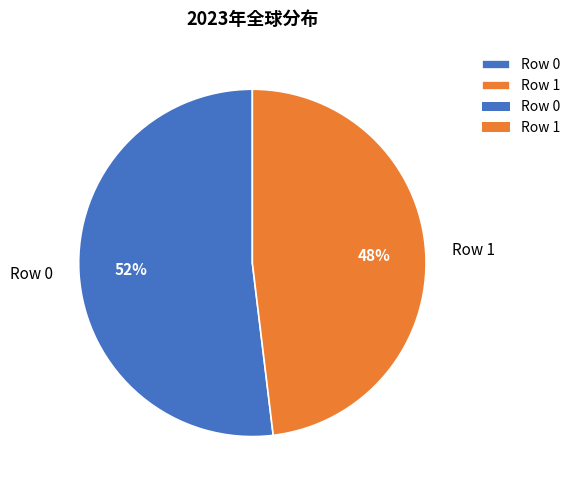

The Row 0 slice represents 52% of the pie. True or false?

True